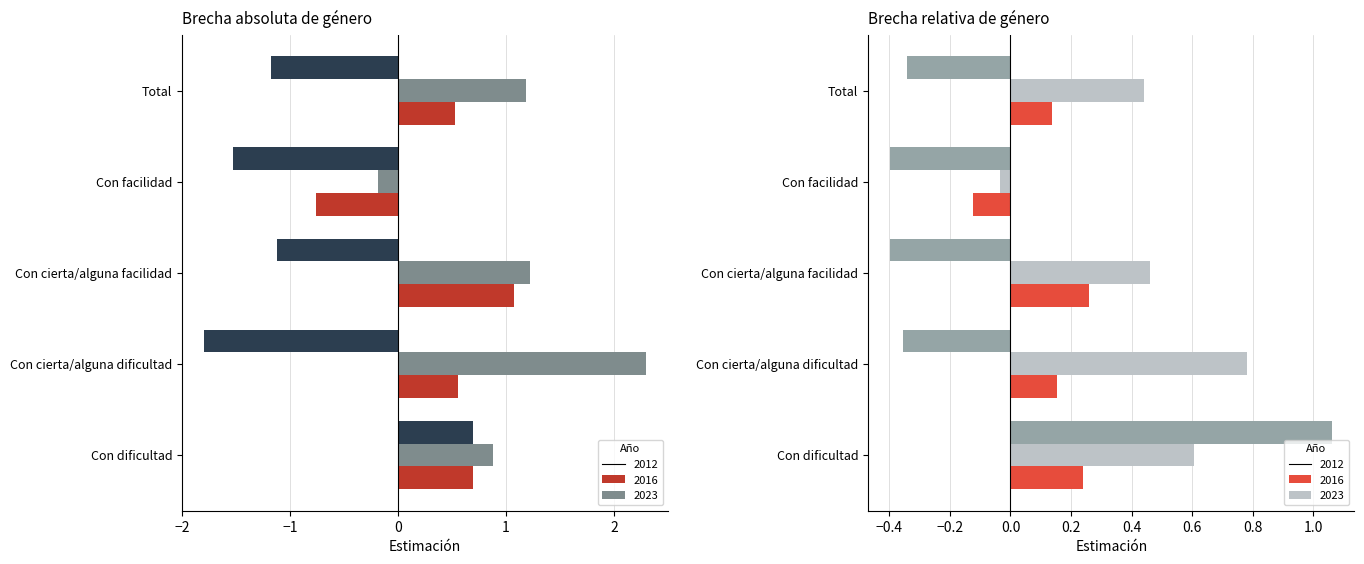

How many bars are there in each group?

6